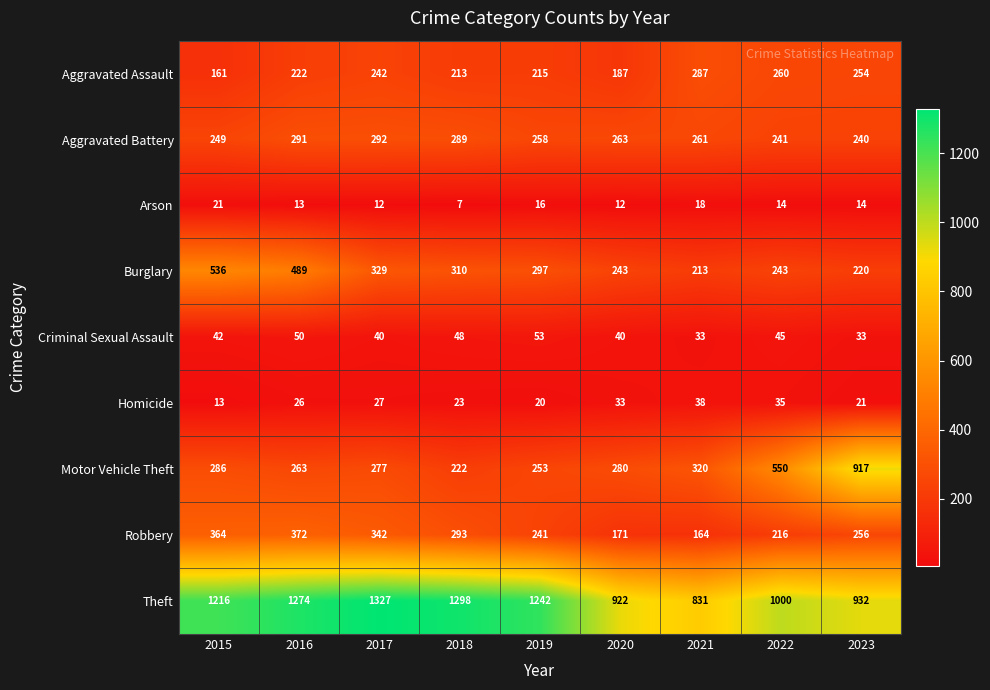

At which category is the sum across all series the highest?

2016